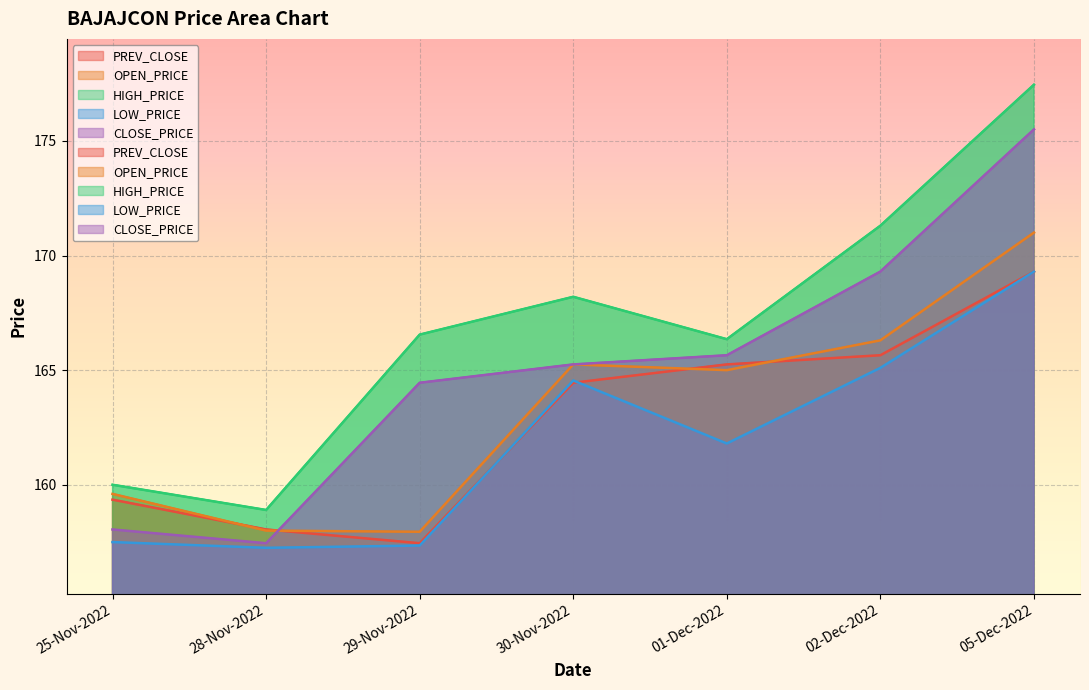

Reading left to right, list all the values displayed in this chart.

PREV_CLOSE: 25-Nov-2022=159.3	28-Nov-2022=158.1	29-Nov-2022=157.4	30-Nov-2022=164.4	01-Dec-2022=165.2	02-Dec-2022=165.7	05-Dec-2022=169.3
OPEN_PRICE: 25-Nov-2022=159.6	28-Nov-2022=158.0	29-Nov-2022=157.9	30-Nov-2022=165.2	01-Dec-2022=165.0	02-Dec-2022=166.3	05-Dec-2022=171.0
HIGH_PRICE: 25-Nov-2022=160.0	28-Nov-2022=158.9	29-Nov-2022=166.6	30-Nov-2022=168.2	01-Dec-2022=166.3	02-Dec-2022=171.3	05-Dec-2022=177.4
LOW_PRICE: 25-Nov-2022=157.5	28-Nov-2022=157.2	29-Nov-2022=157.3	30-Nov-2022=164.6	01-Dec-2022=161.8	02-Dec-2022=165.1	05-Dec-2022=169.3
CLOSE_PRICE: 25-Nov-2022=158.1	28-Nov-2022=157.4	29-Nov-2022=164.4	30-Nov-2022=165.2	01-Dec-2022=165.7	02-Dec-2022=169.3	05-Dec-2022=175.5